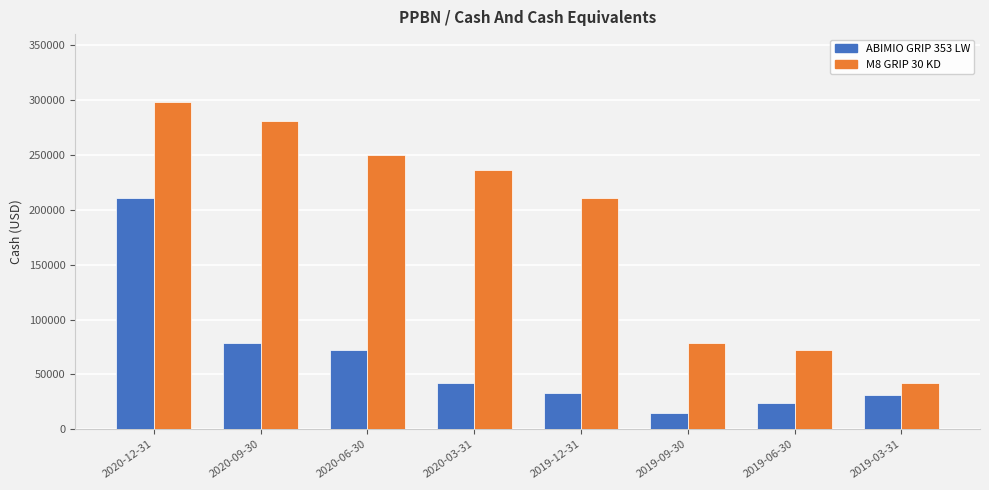

Which series changed the most between 2020-12-31 and 2019-09-30?

M8 GRIP 30 KD